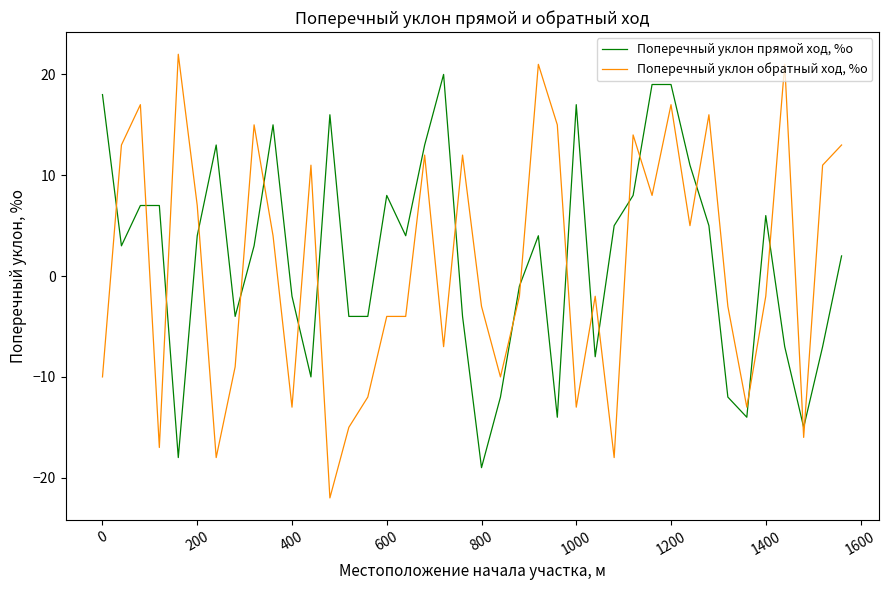

What are all the series names shown in the legend?

Поперечный уклон прямой ход, %о, Поперечный уклон обратный ход, %о